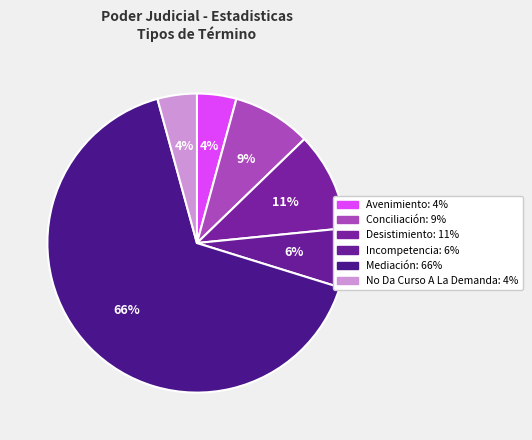

Rank the categories by value from highest to lowest.

Mediación, Desistimiento, Conciliación, Incompetencia, Avenimiento, No Da Curso A La Demanda